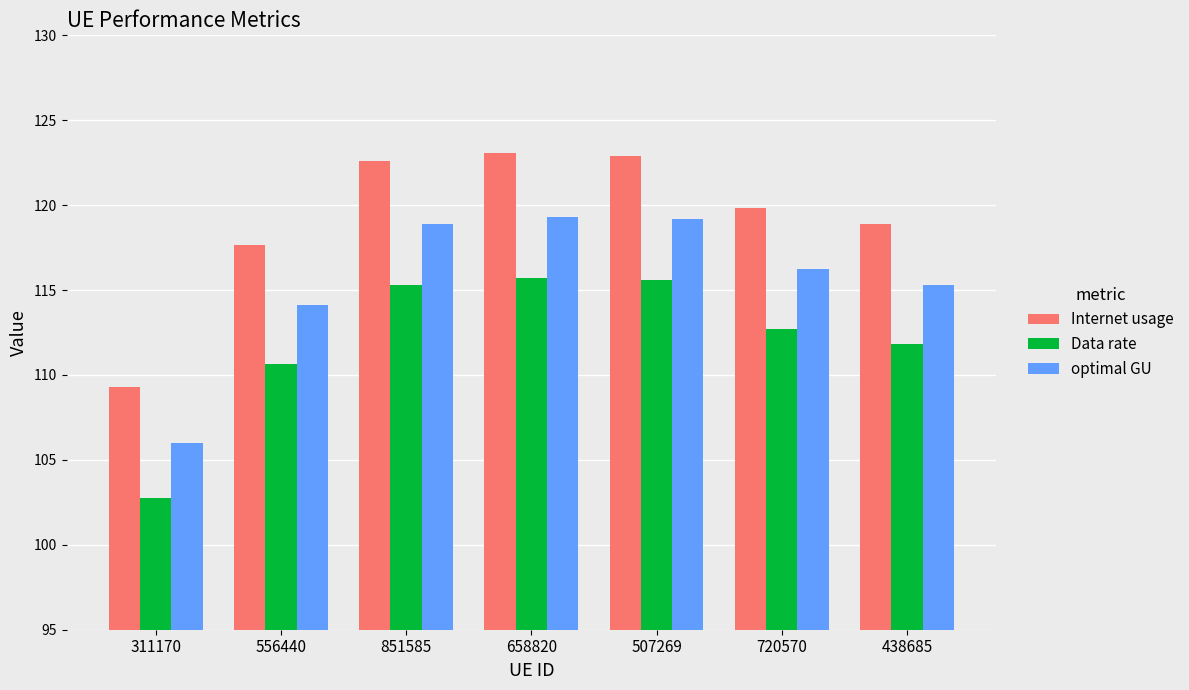

The value of Internet usage at 507269 is 122.9. True or false?

True